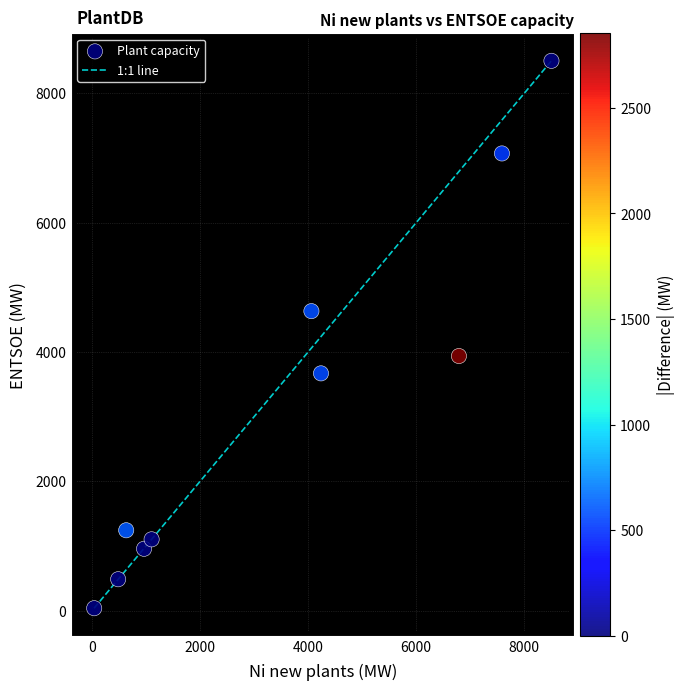

What is the average Y value?

3163